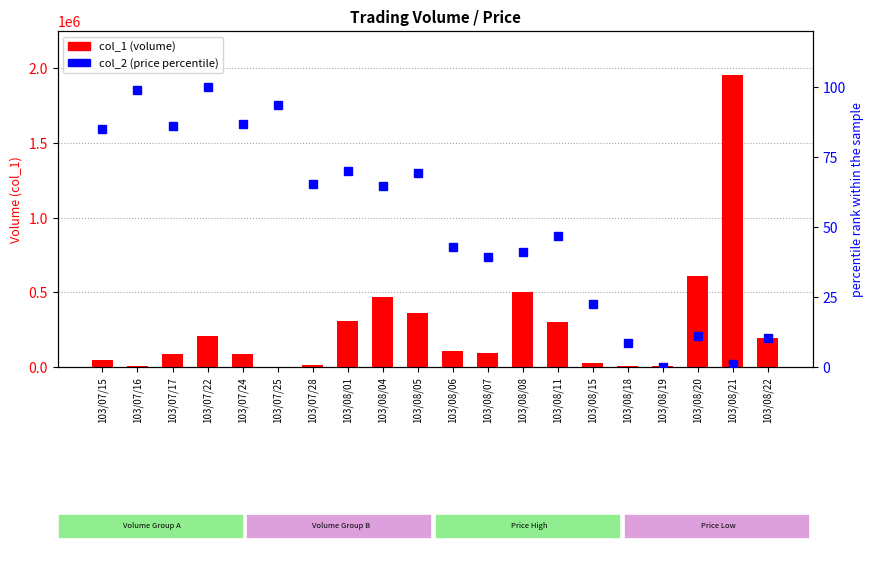

What is the difference between the highest and lowest values at 103/08/22?

191989.7